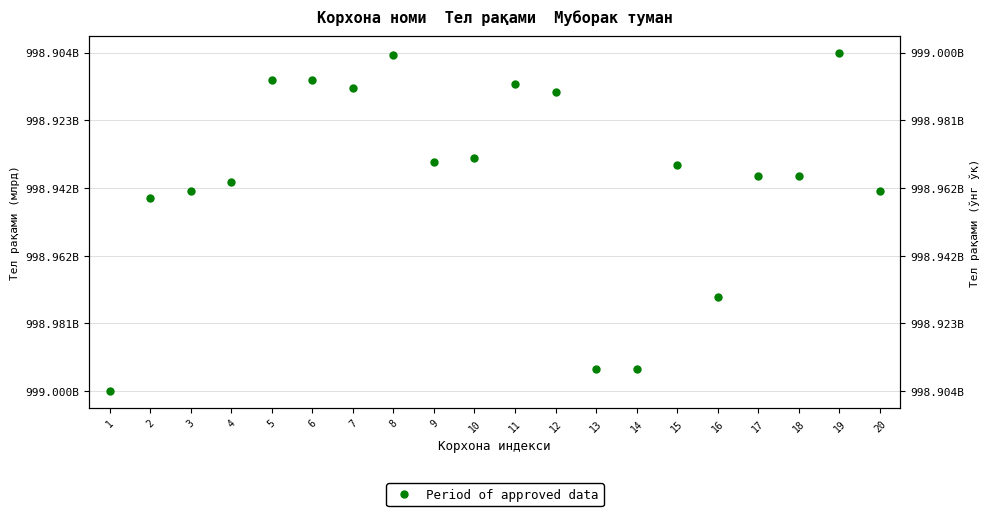

What is the ratio of the value at 17 to the value at 6?

1.0